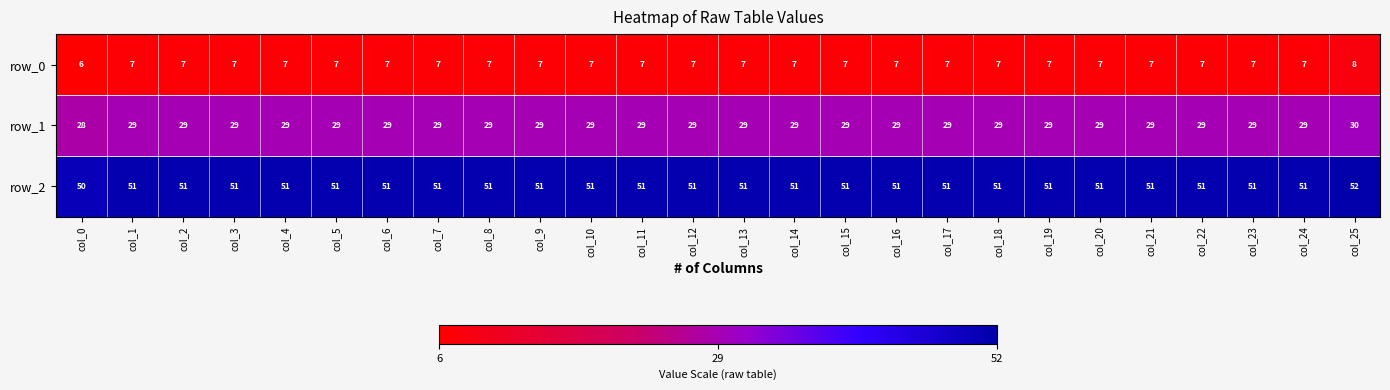

At how many categories does at least one series exceed 30?

26